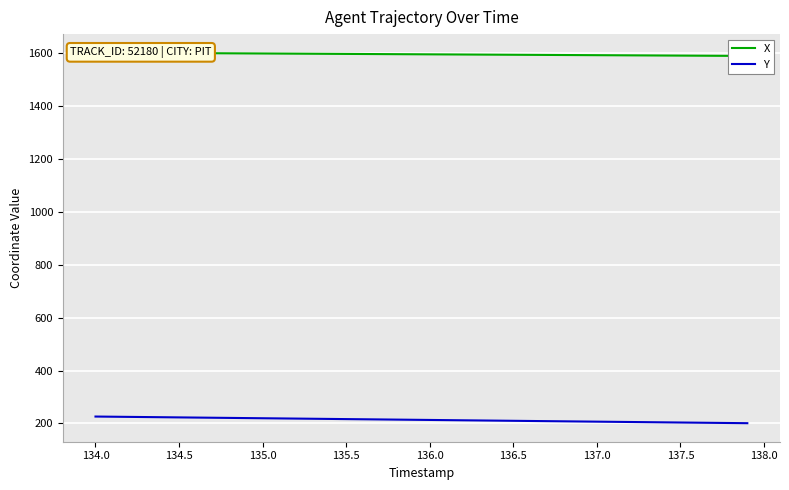

True or false: X and Y cross at least once.

False